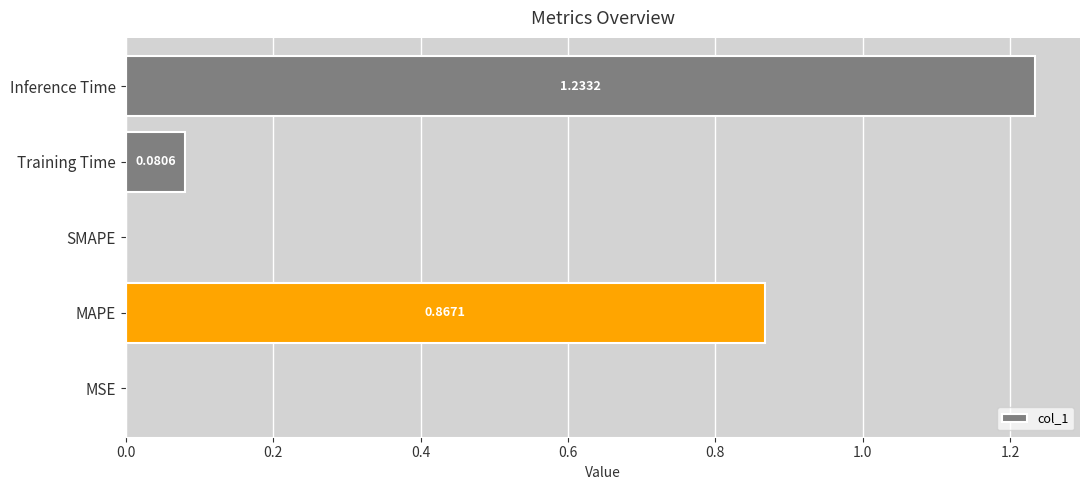

What is the change in value from SMAPE to Inference Time?

+1.2